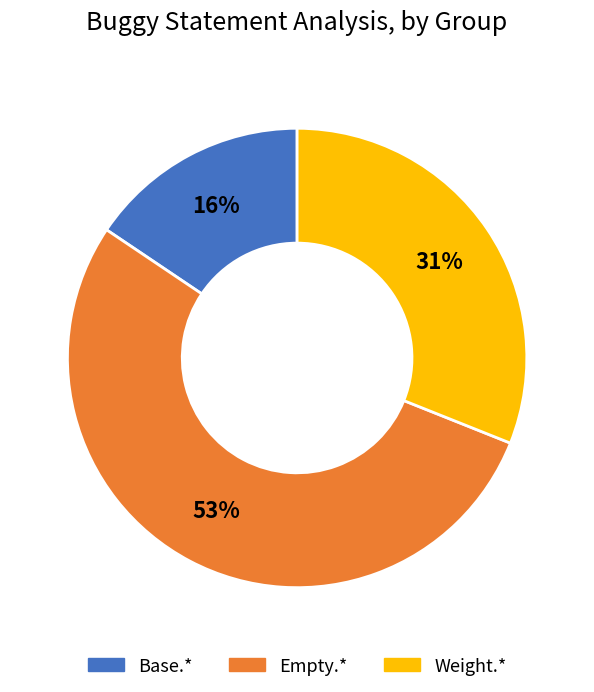

Does any single category account for the majority?

Yes